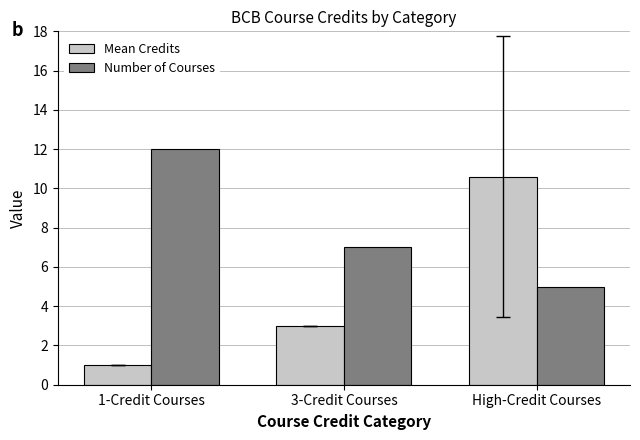

How many distinct data groups are displayed?

2